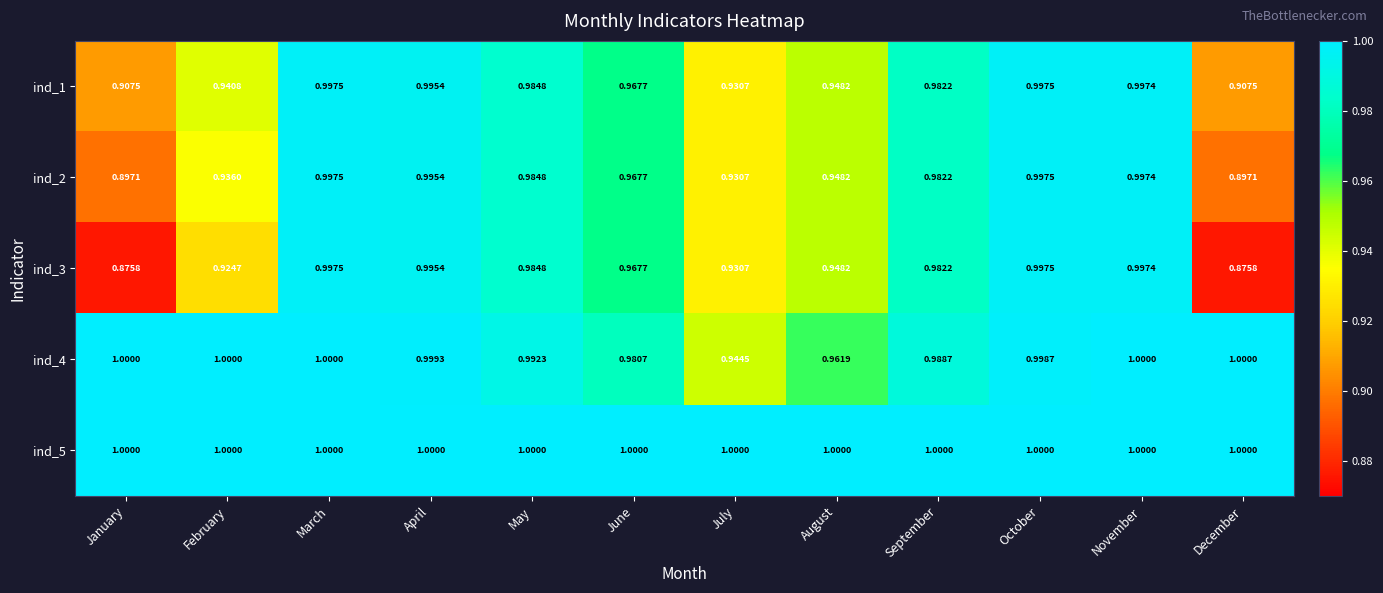

How many data points does each series have?

12